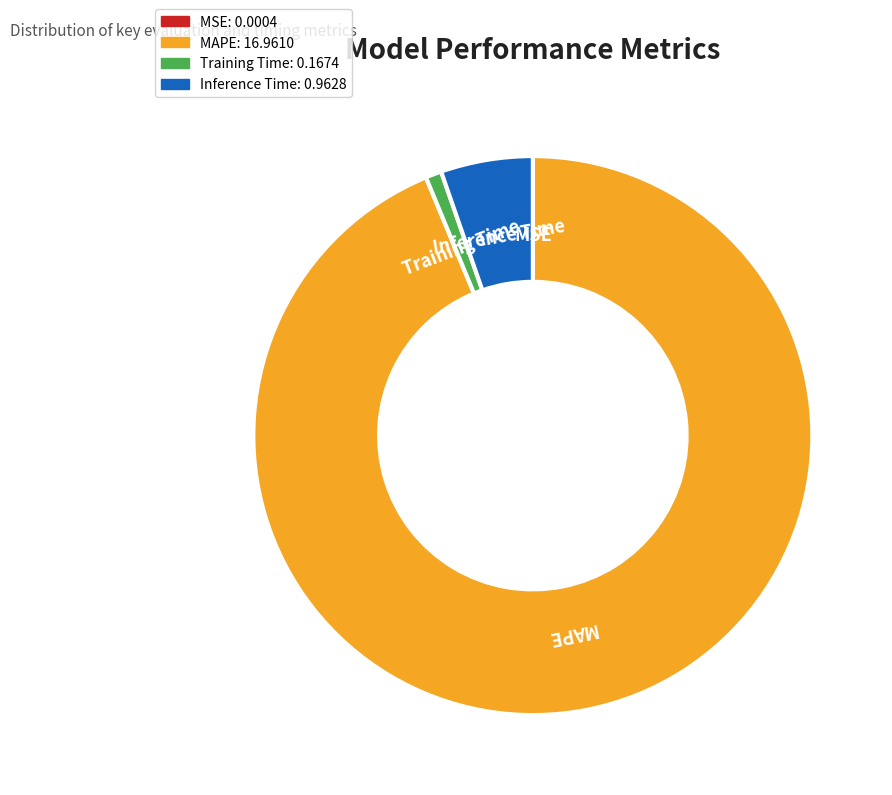

Is the sum of Inference Time and MAPE greater than half?

Yes